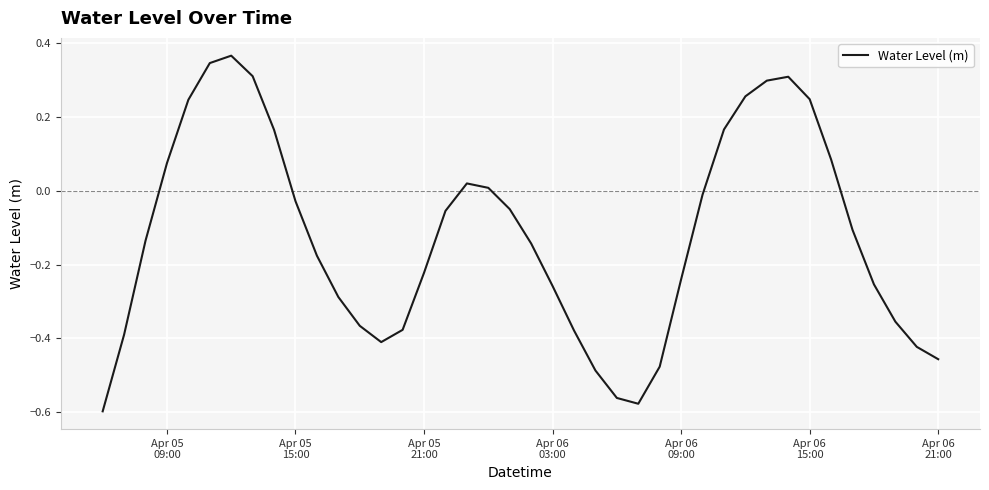

How many interior local valleys (lower than both neighbors) does the data have?

2